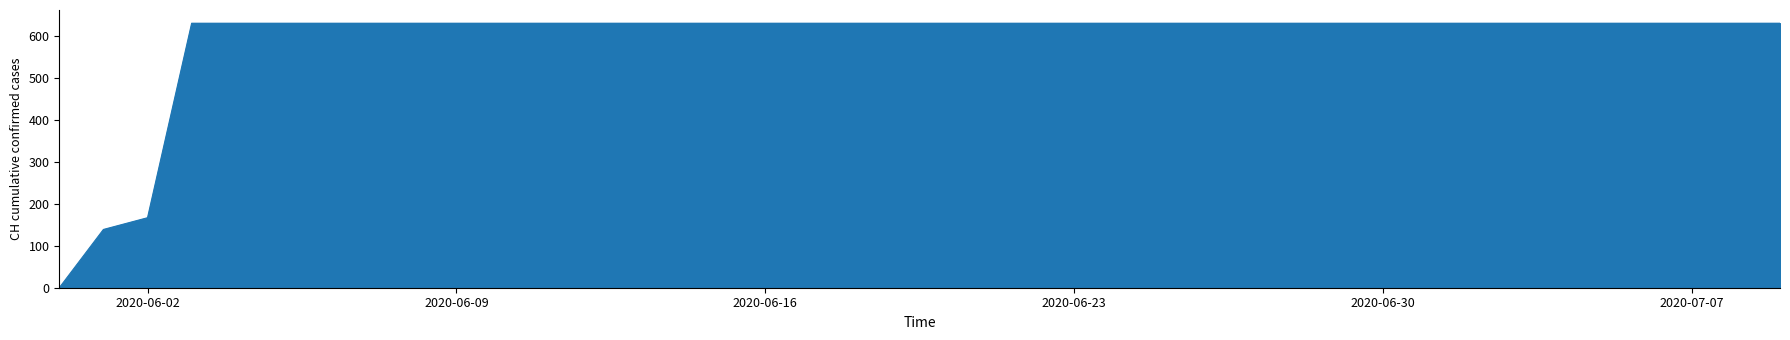

What is the difference between the maximum and minimum values?

631